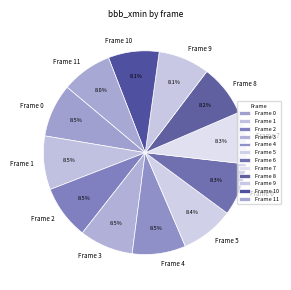

Does Frame 11 account for over 50% of the chart?

No